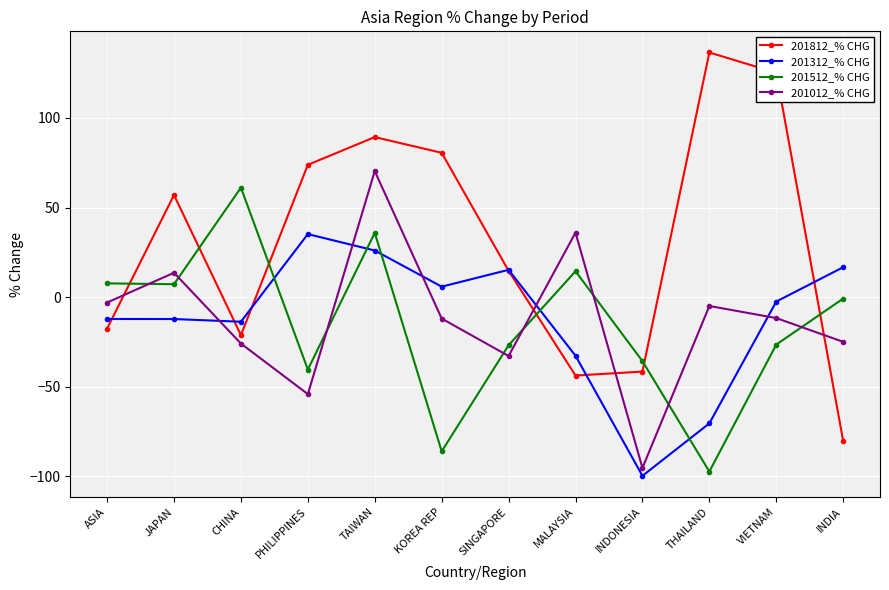

How many positive values does the 201012_% CHG series have?

3